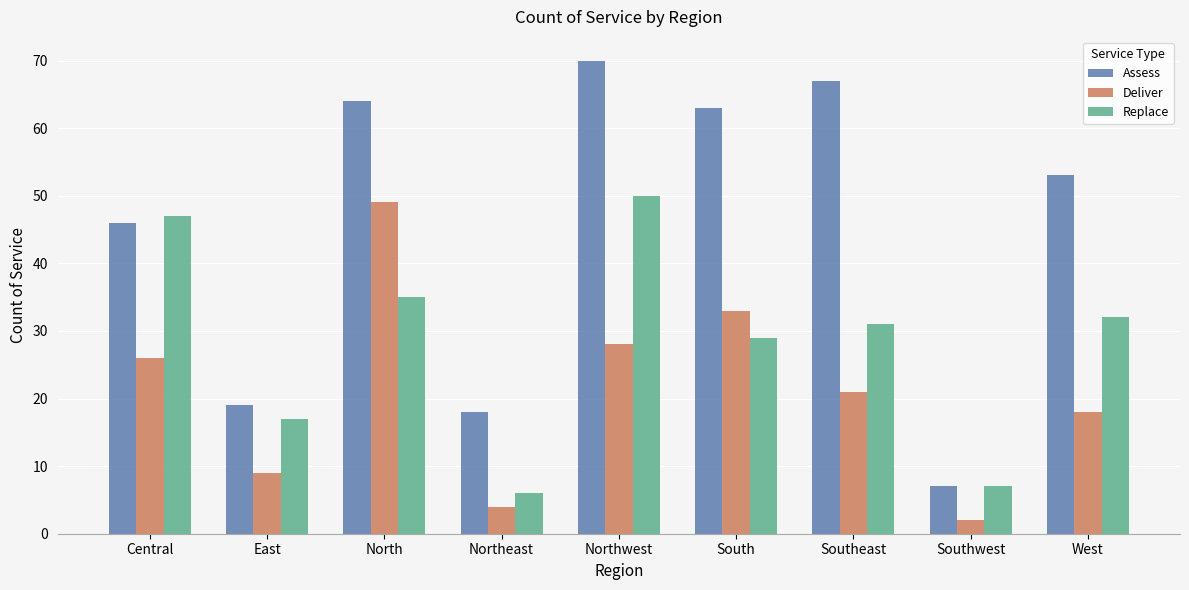

How many bars are there in total?

27